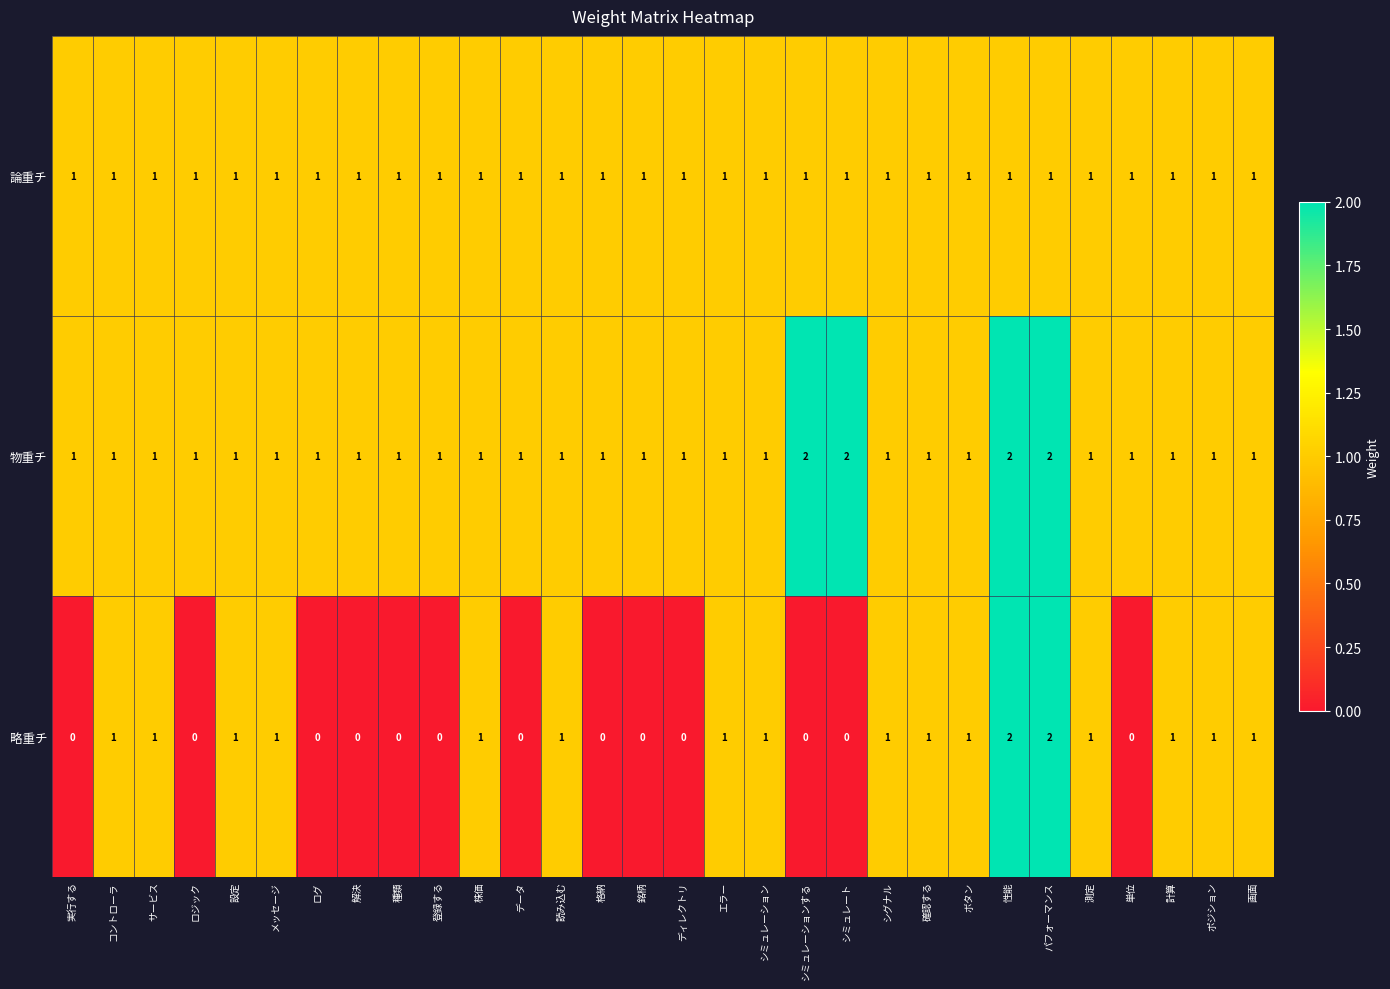

At how many categories does at least one series exceed 0?

30